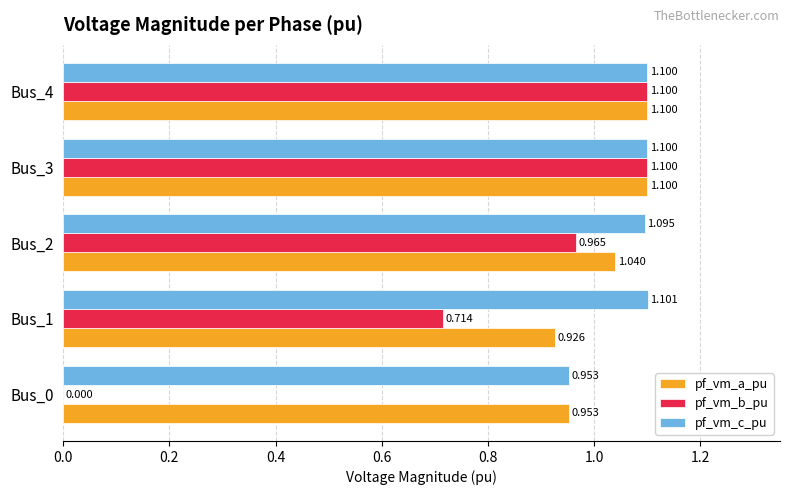

Which series changed the most between Bus_0 and Bus_2?

pf_vm_b_pu